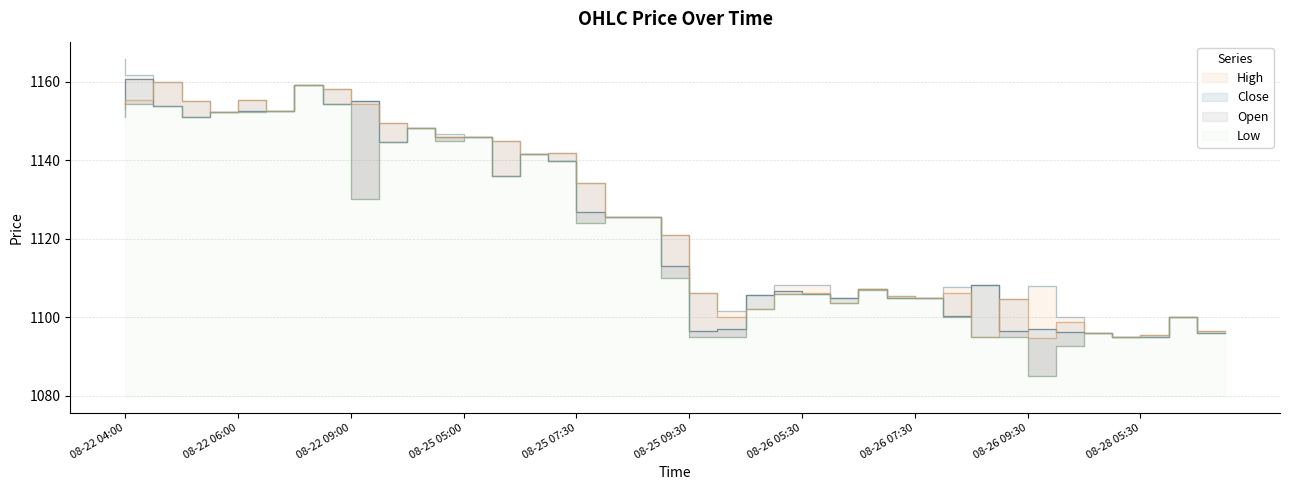

What is the label of the 7th point from the left?

08-22 07:30